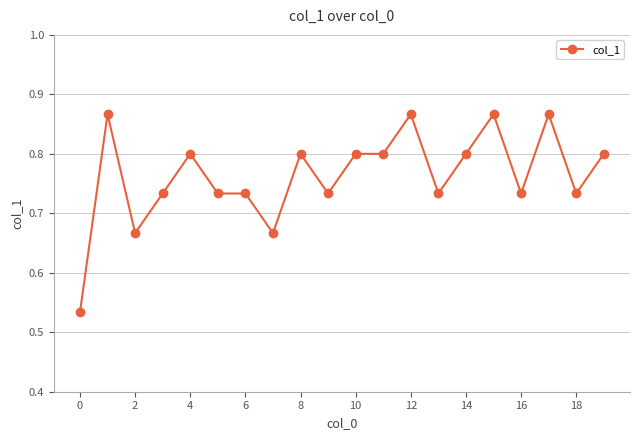

How many lines are shown in the chart?

1